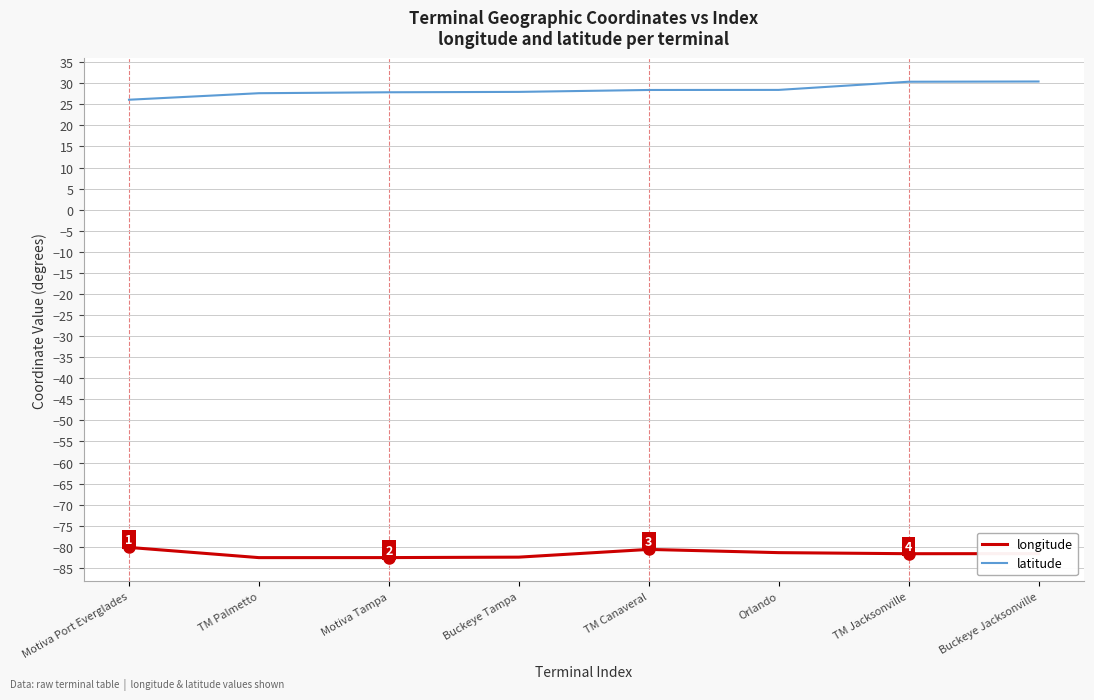

The longitude series shows -113.0 at Orlando. True or false?

False